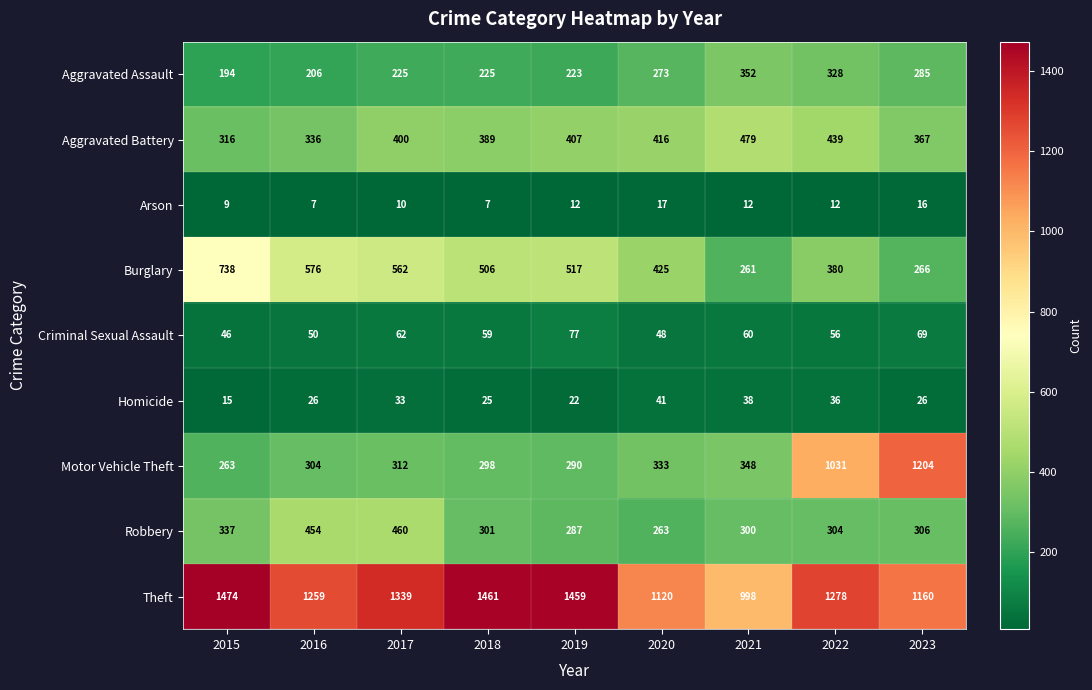

The value of Homicide at 2017 is 10. True or false?

False